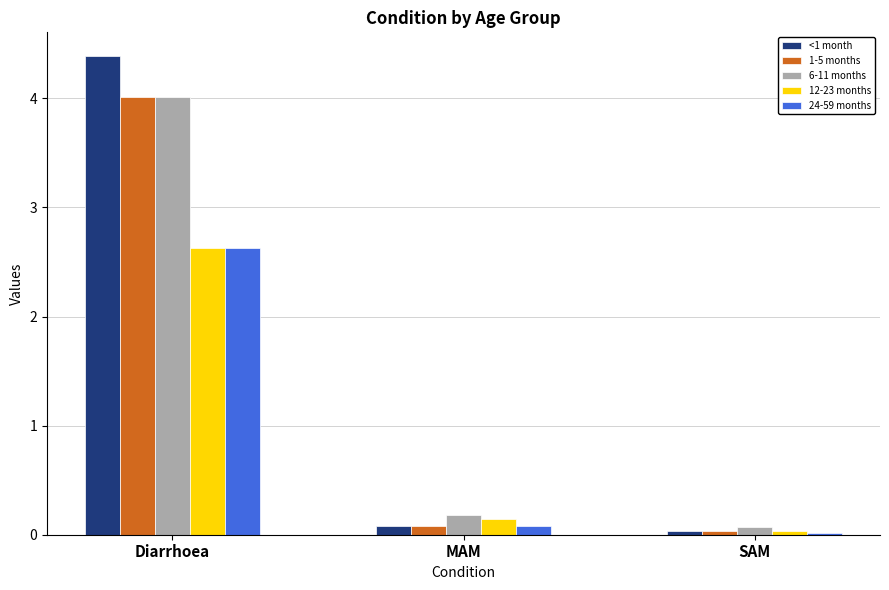

What position from the left is SAM?

3